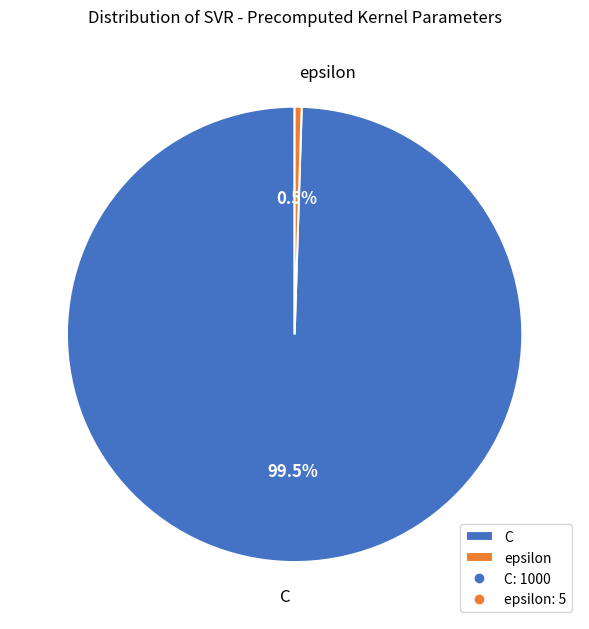

How much of the chart is everything except C?

0.5%